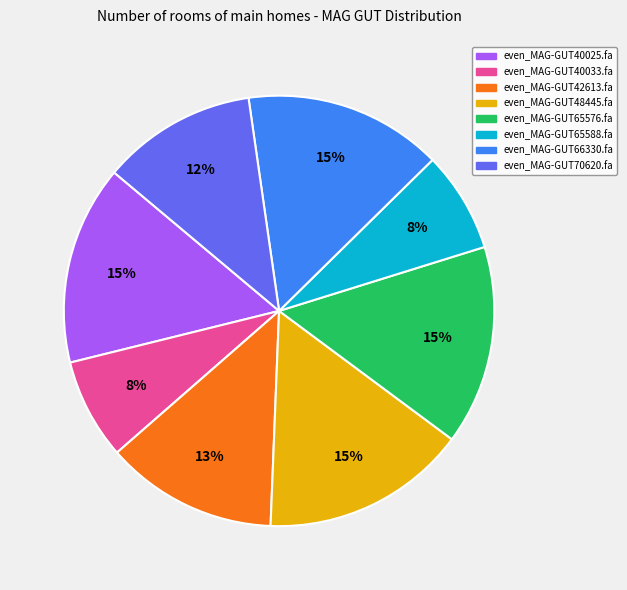

To the nearest percent, what is the difference between the even_MAG-GUT42613.fa and even_MAG-GUT65588.fa slice percentages?

5%